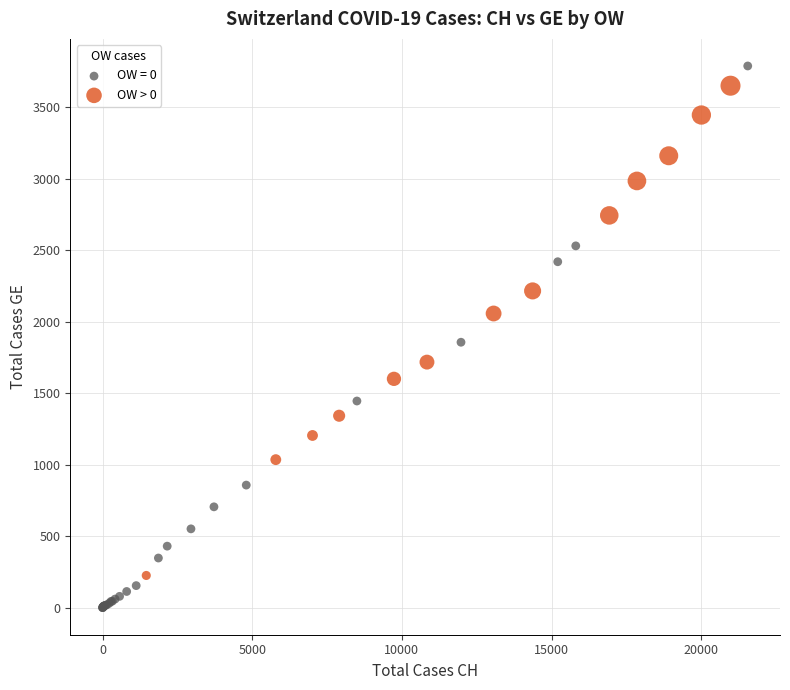

Which series has the widest spread of Y values?

OW = 0